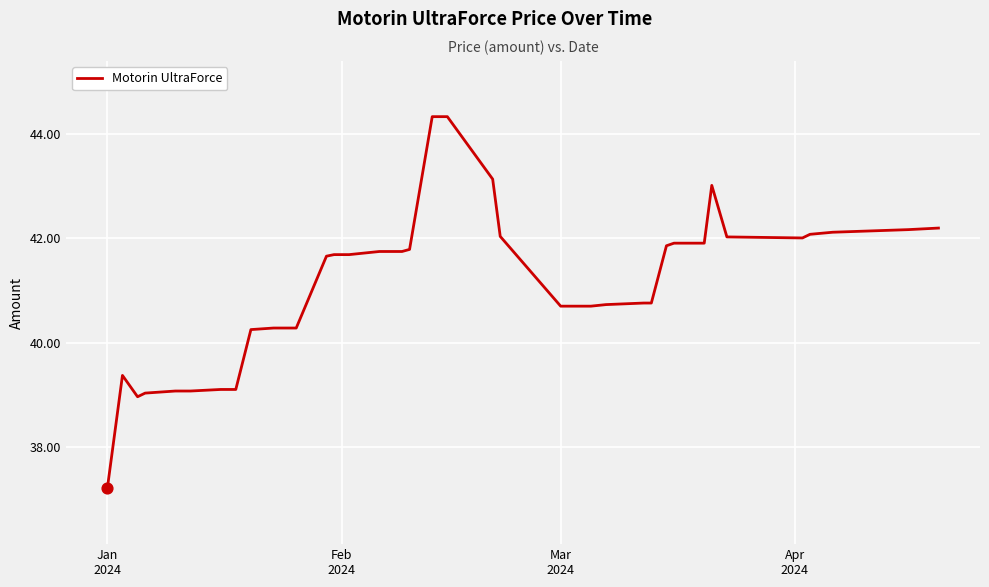

What is the difference between the maximum and minimum values?

7.1